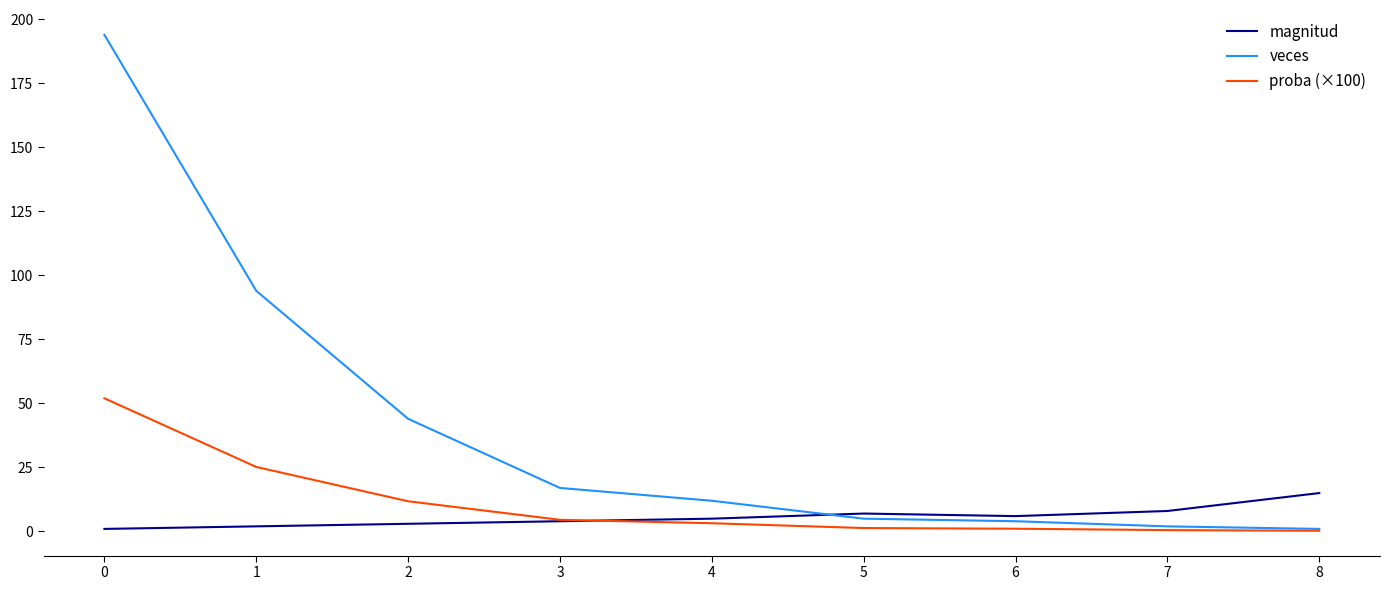

True or false: veces has a value of 345.8 at 0.

False